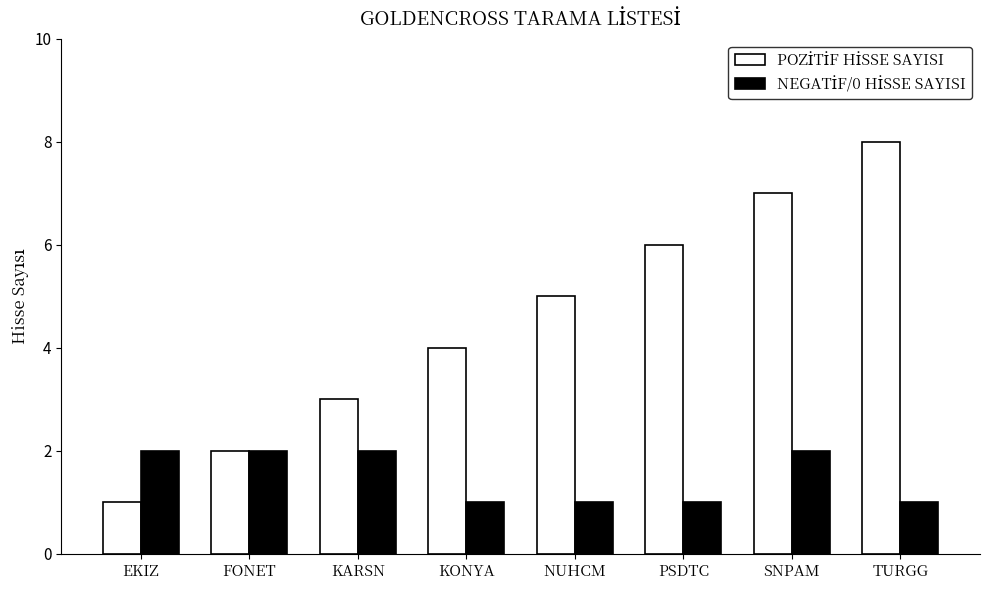

Which category has the highest value across all series?

TURGG